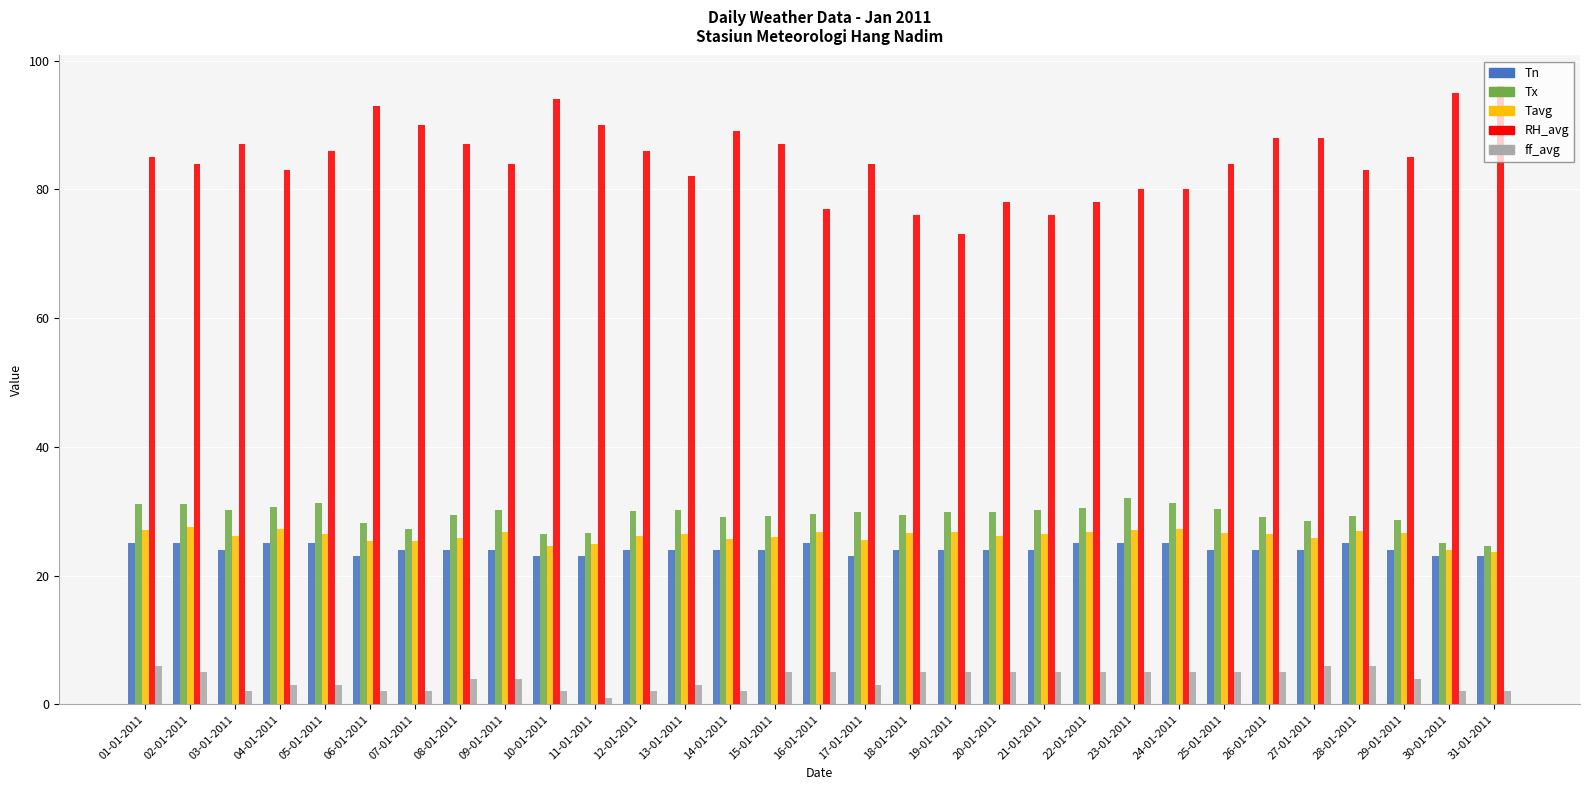

How many bars are there in each group?

5